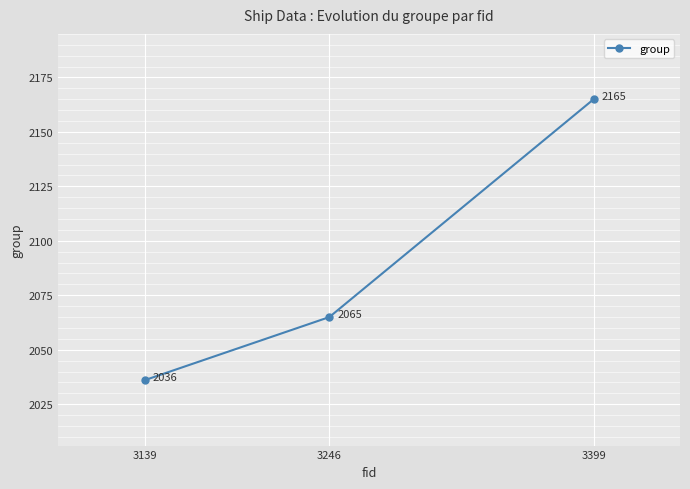

How many categories are shown in the chart?

3